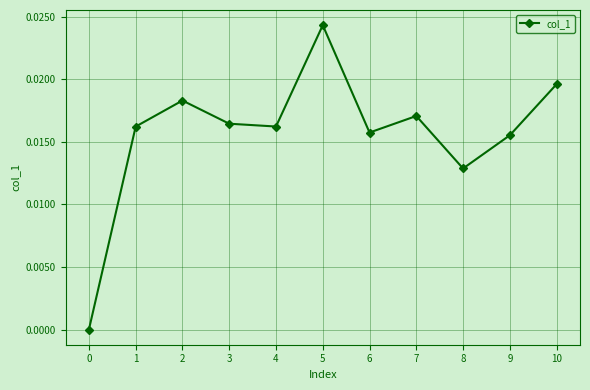

How many interior local peaks (higher than both neighbors) does the data have?

3